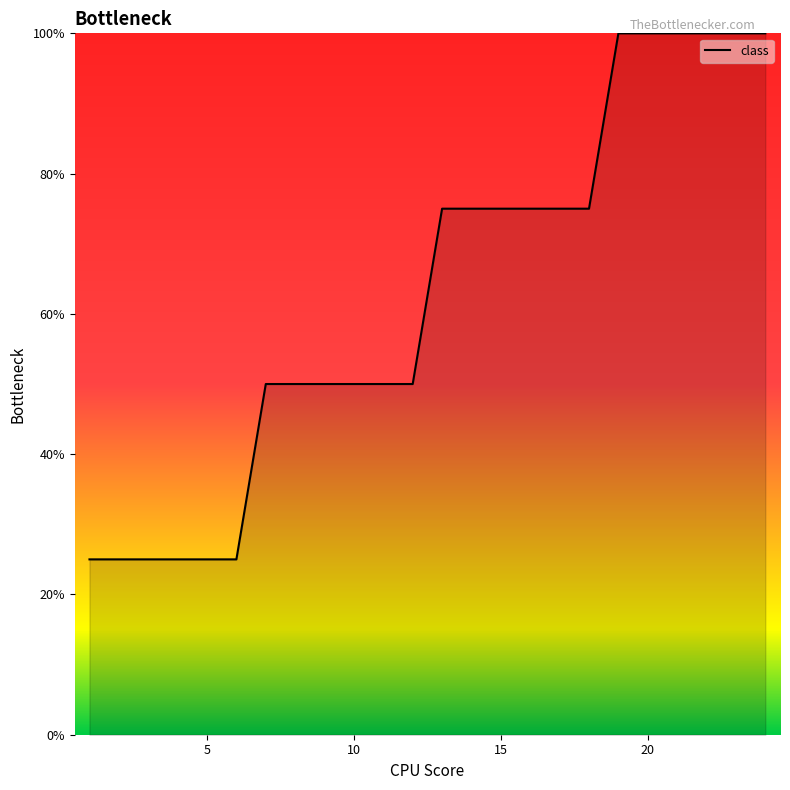

What is the maximum value shown in the chart?

100